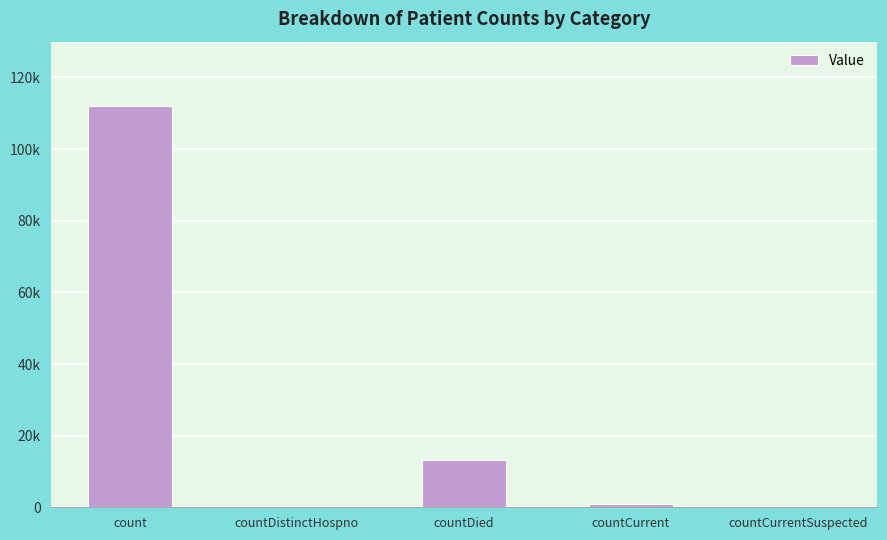

True or false: the data shows 0 at countDistinctHospno.

True